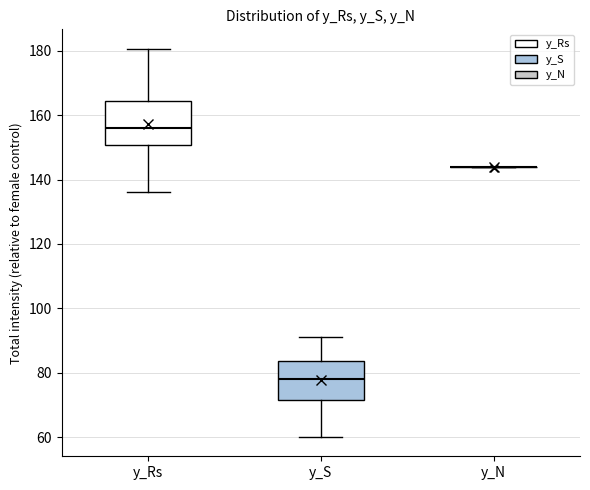

Where is the upper edge of the box for y_S on the y-axis? The values are not printed on the chart, so give them approximately, as read against the axis.

84